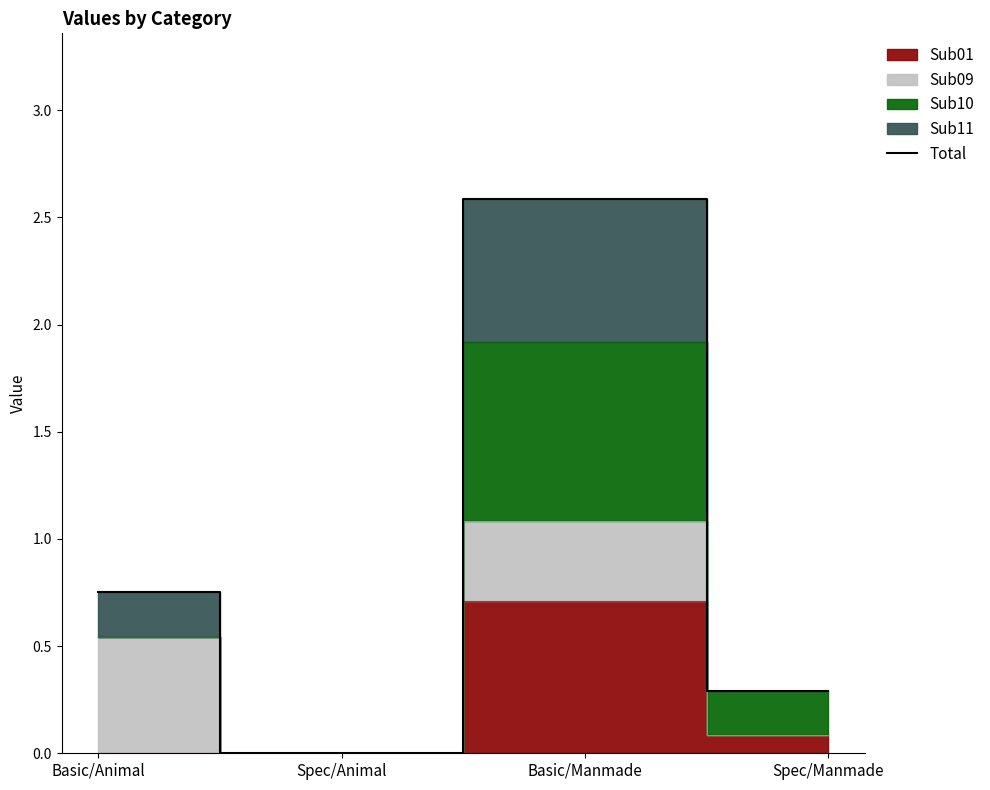

Rank the categories by Total value from highest to lowest.

Basic/Manmade, Basic/Animal, Spec/Manmade, Spec/Animal